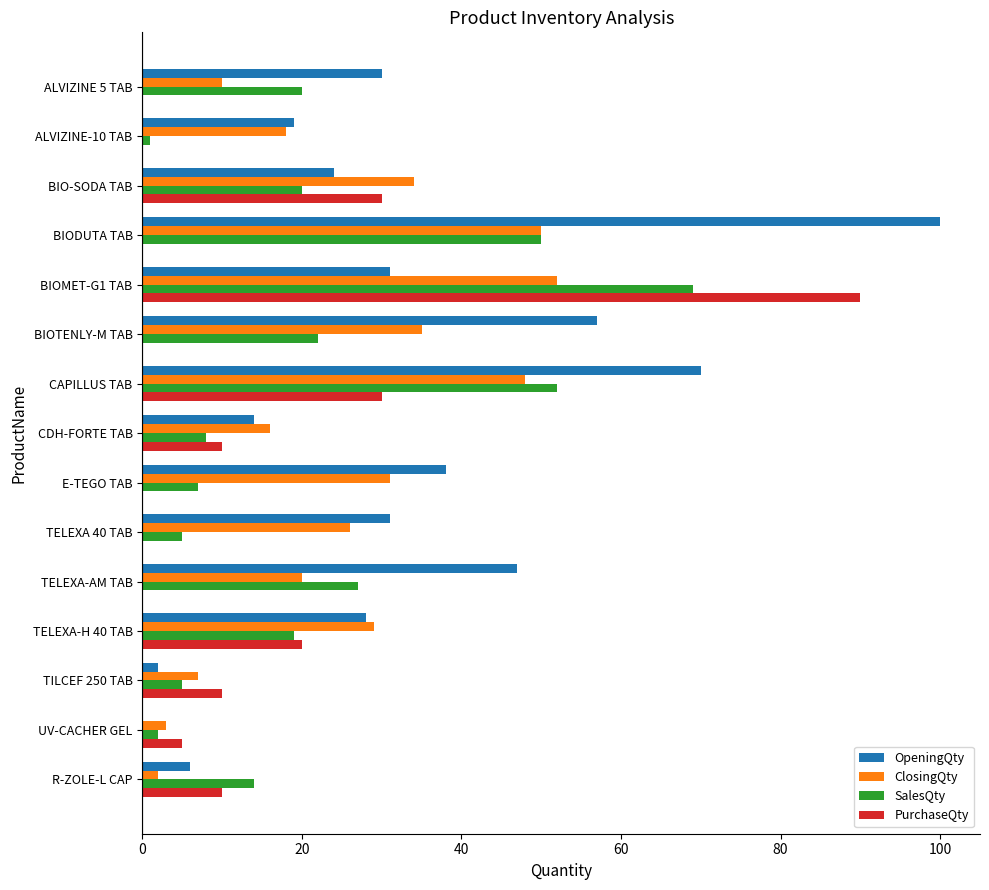

What are all the series names shown in the legend?

OpeningQty, ClosingQty, SalesQty, PurchaseQty